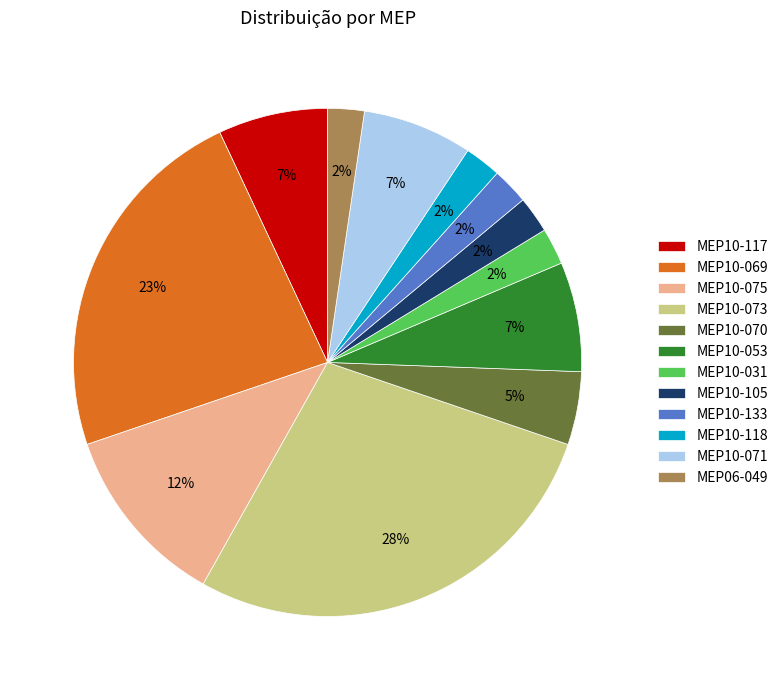

The MEP10-117 slice represents 18% of the pie. True or false?

False